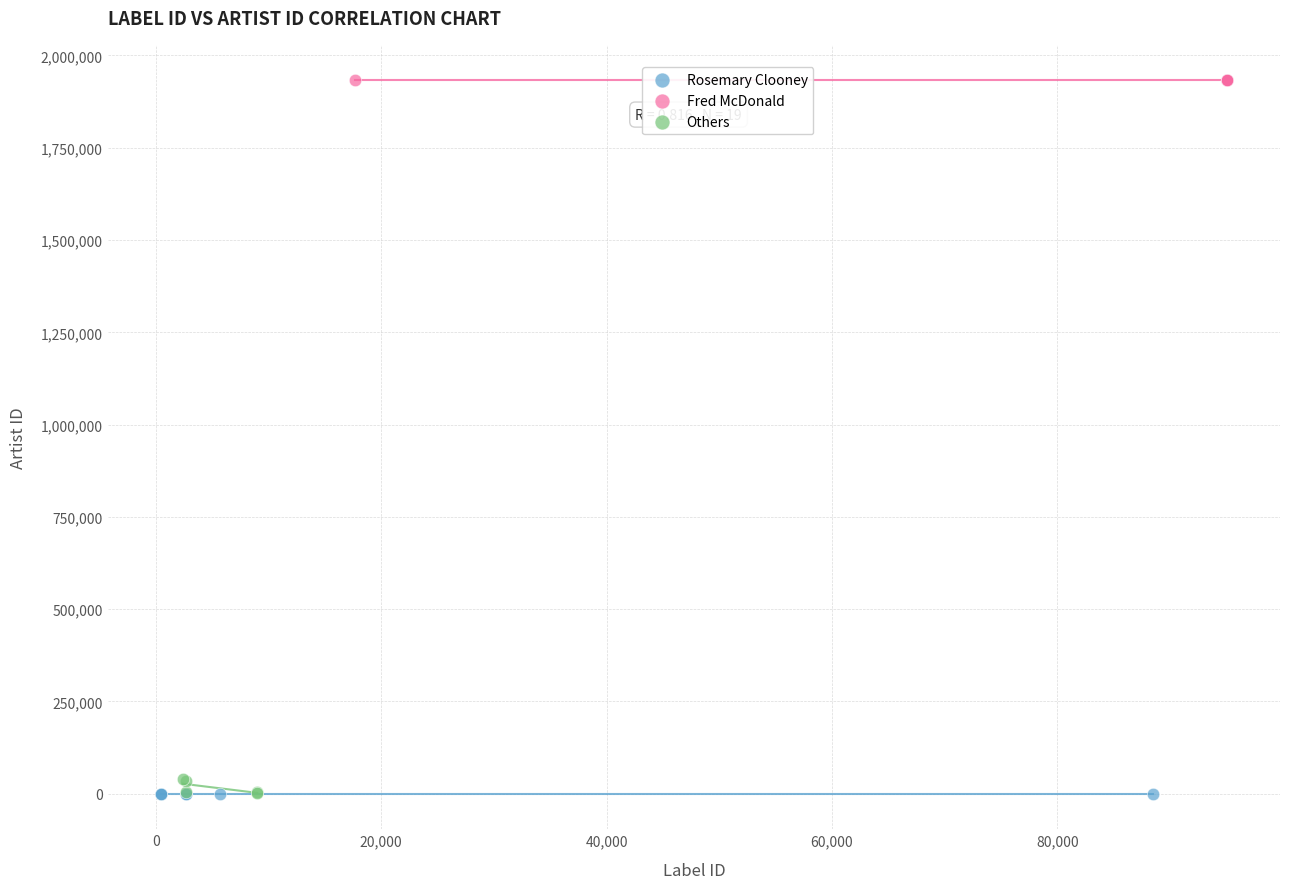

Which series contains the highest Y value?

Fred McDonald